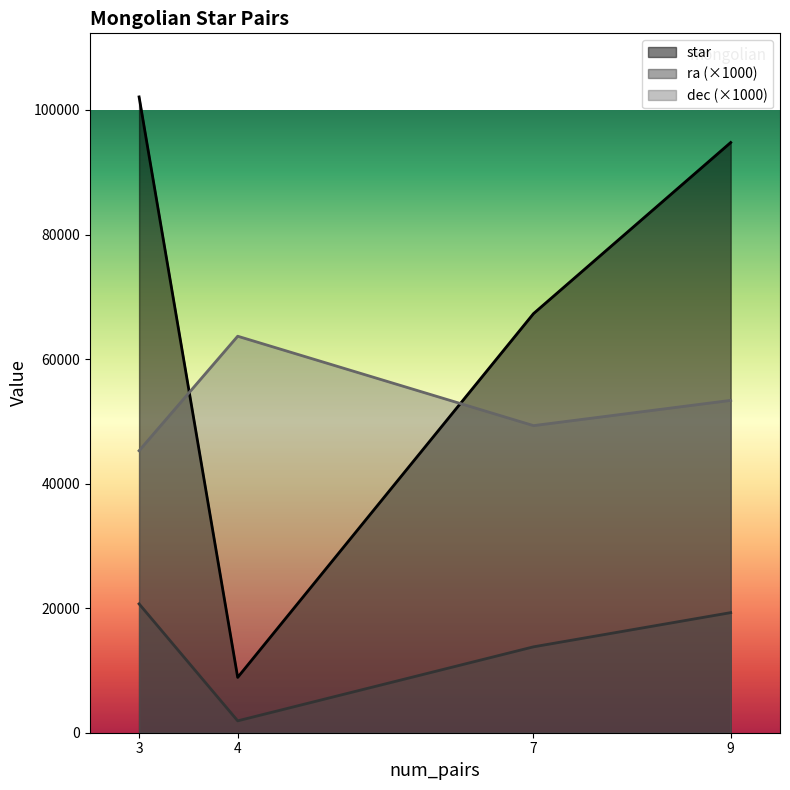

Read the dec value at 4.

63.7